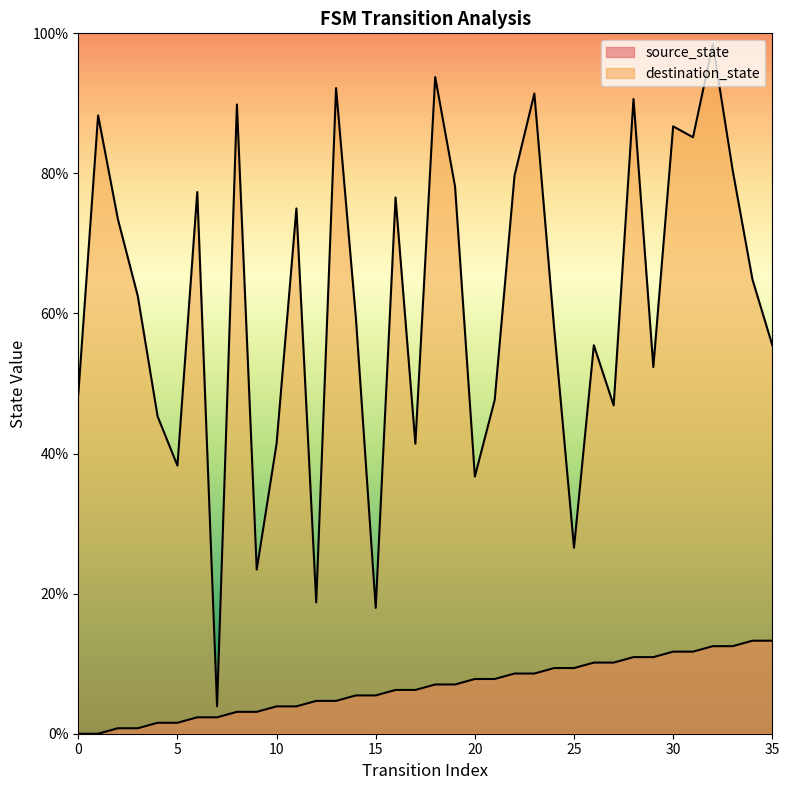

What is the difference between the second highest and minimum values in the source_state series?

13.3